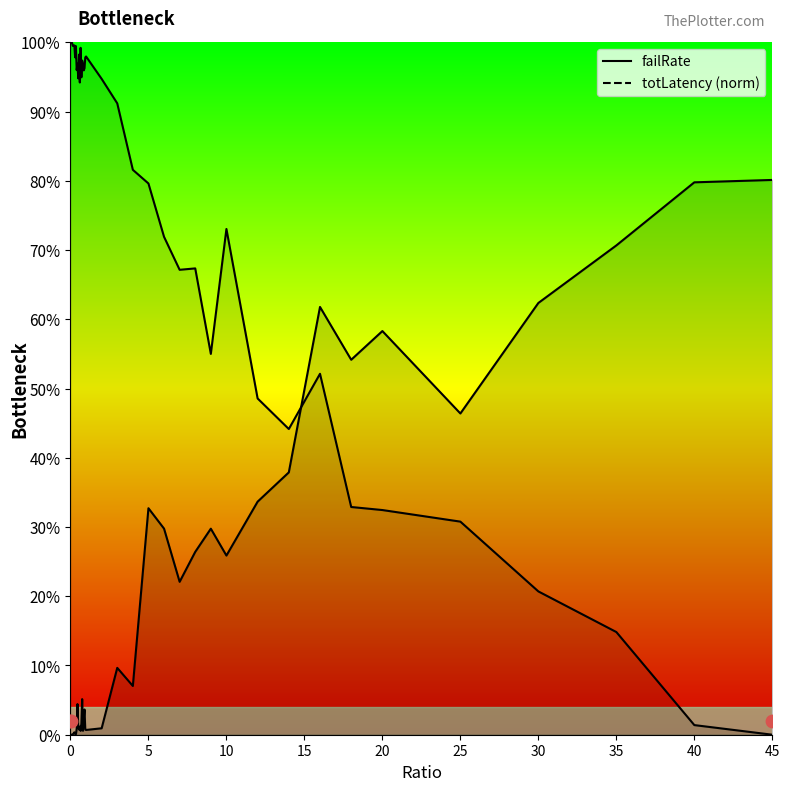

Which series contains the lowest Y value?

failRate